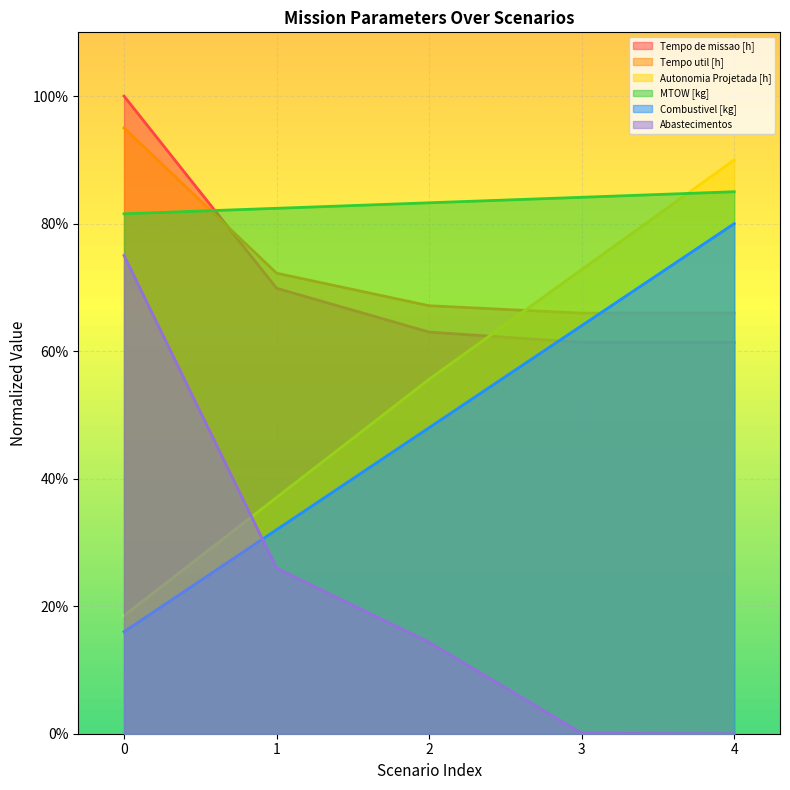

What are all the series names shown in the legend?

Tempo de missao [h], Tempo util [h], Autonomia Projetada [h], MTOW [kg], Combustivel [kg], Abastecimentos